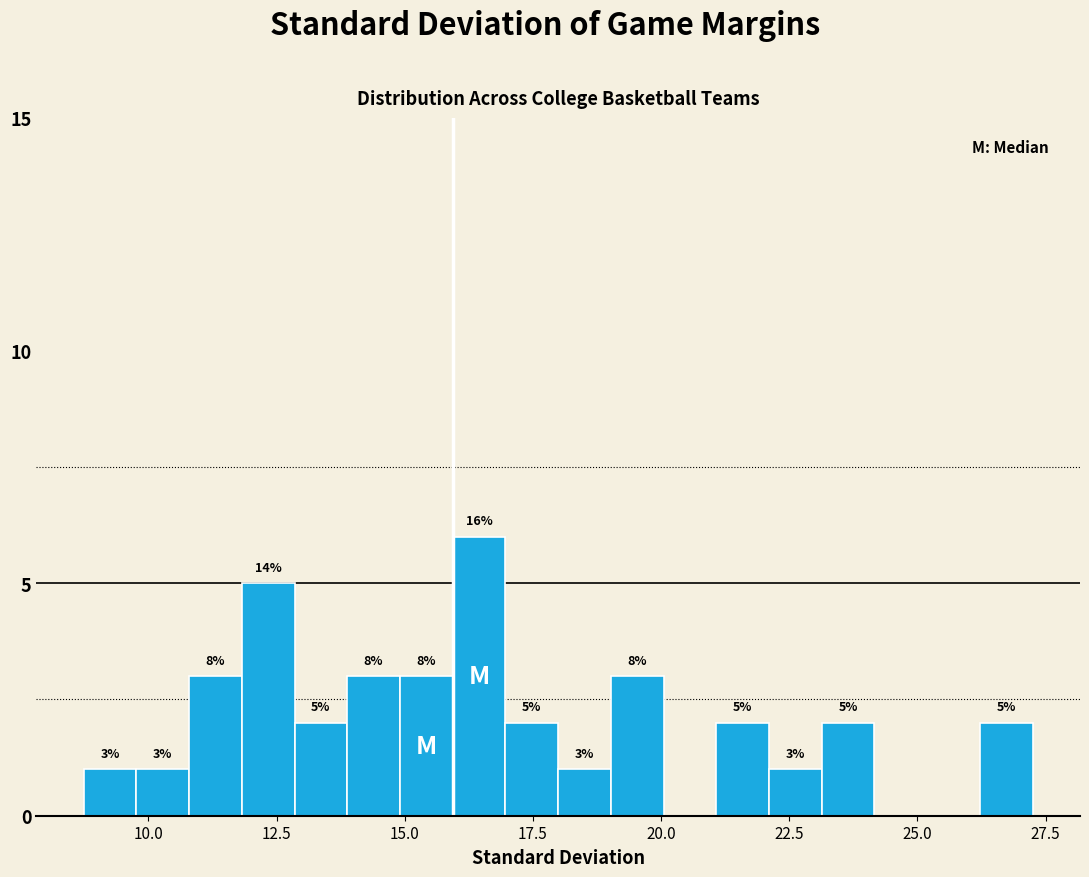

Around what value on the x-axis is the tallest bar? Give the approximate position of its centre, as read against the axis.

16.5